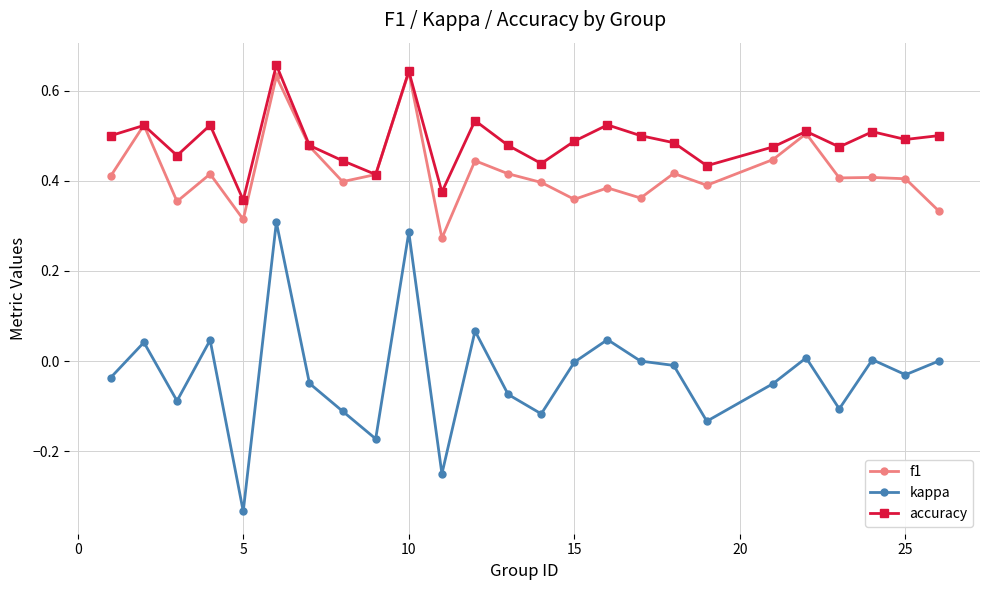

True or false: f1 and kappa cross at least once.

False